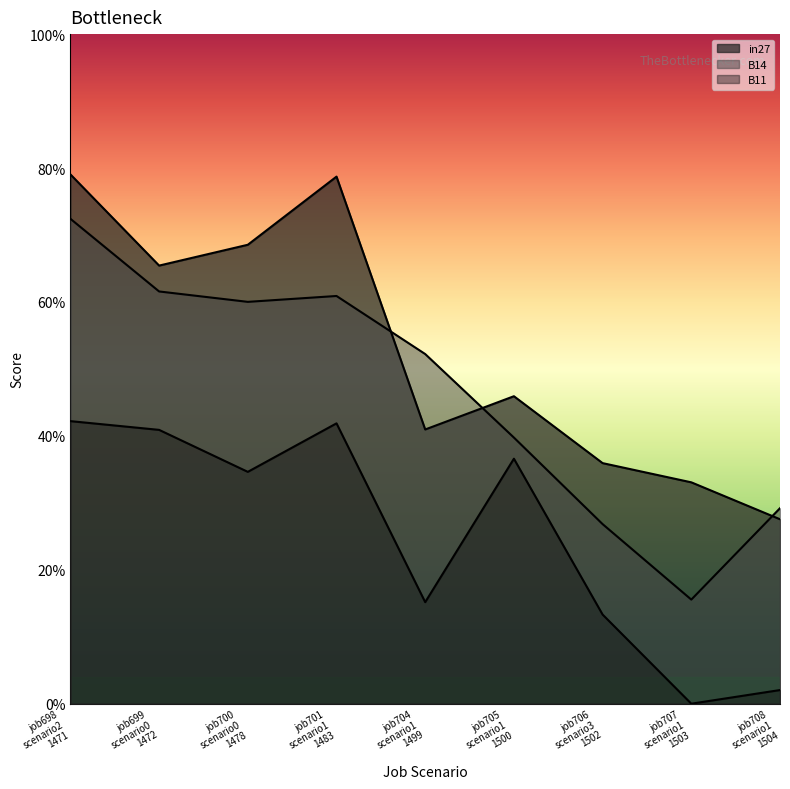

What is the value of the B11 point at the 1st from the left?

0.4